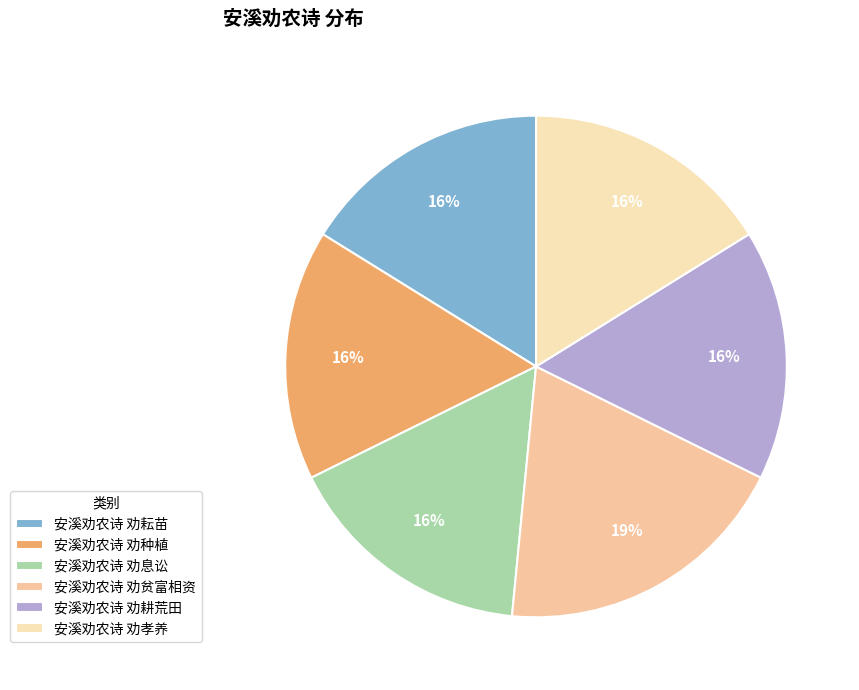

What is the total percentage of 安溪劝农诗 劝耘苗 and 安溪劝农诗 劝贫富相资?

35.4%